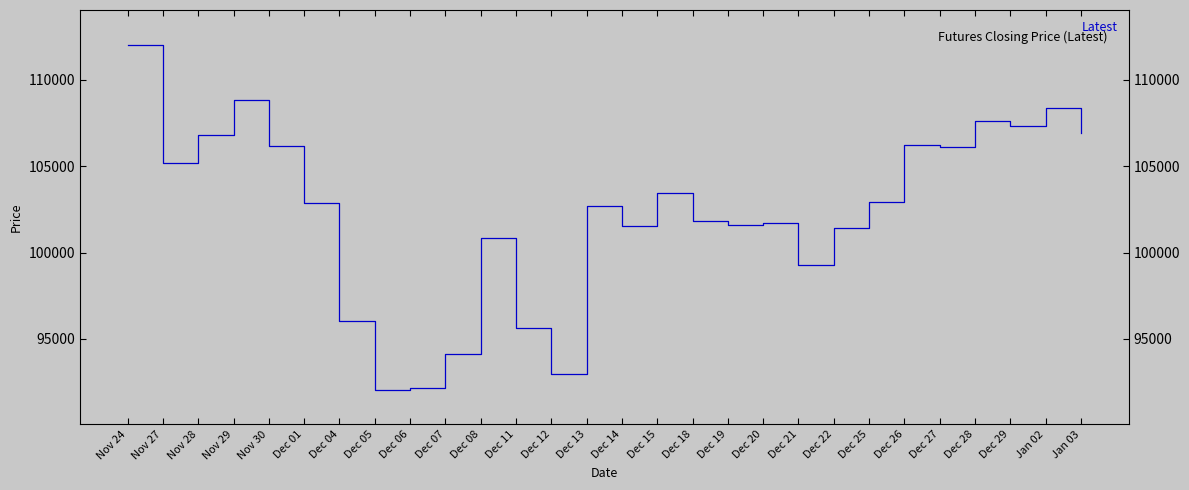

What is the difference between the maximum and minimum values?

20000